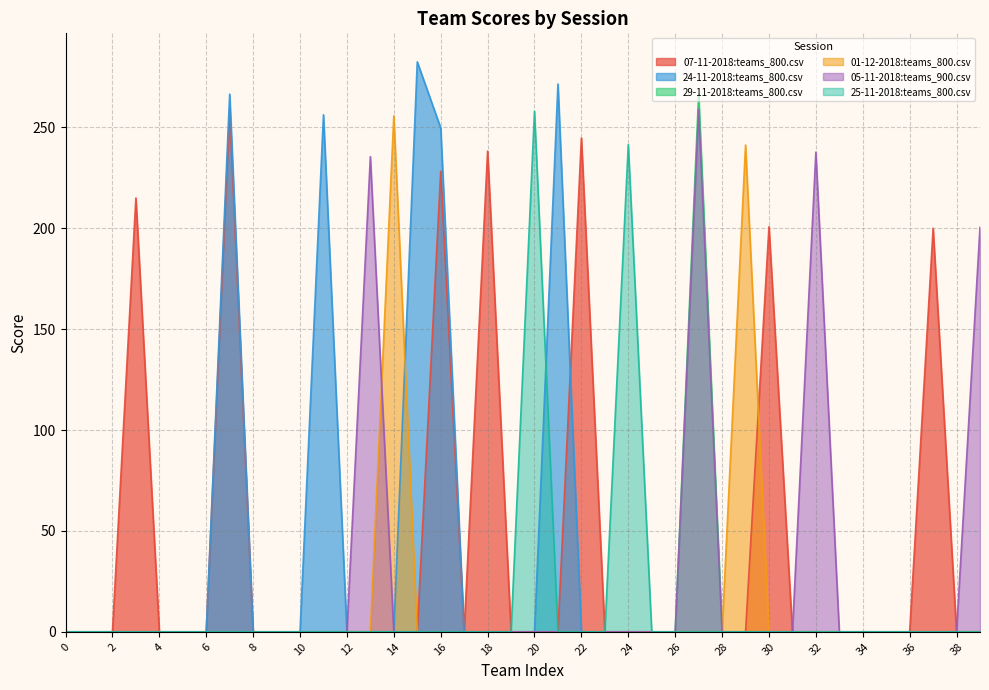

True or false: 25-11-2018:teams_800.csv and 29-11-2018:teams_800.csv cross at least once.

False